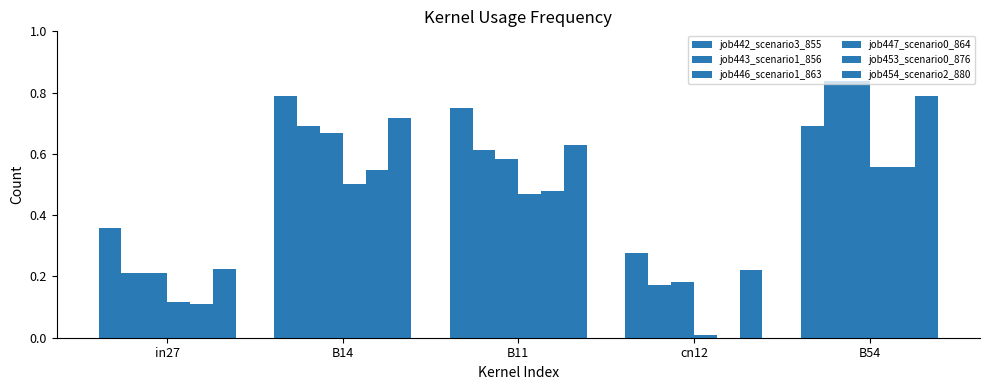

How many data points does each series have?

5